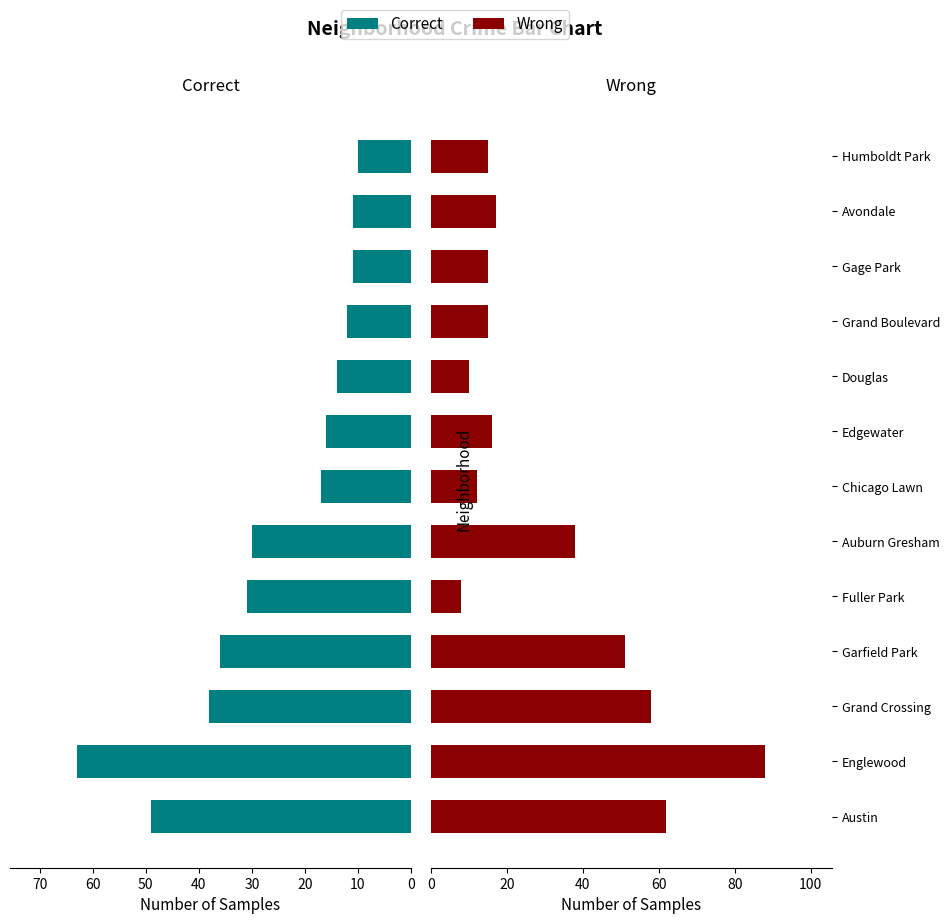

Reading left to right, extract all data points from this chart.

Correct: 49	63	38	36	31	30	17	16	14	12	11	11	10
Wrong: 62	88	58	51	8	38	12	16	10	15	15	17	15